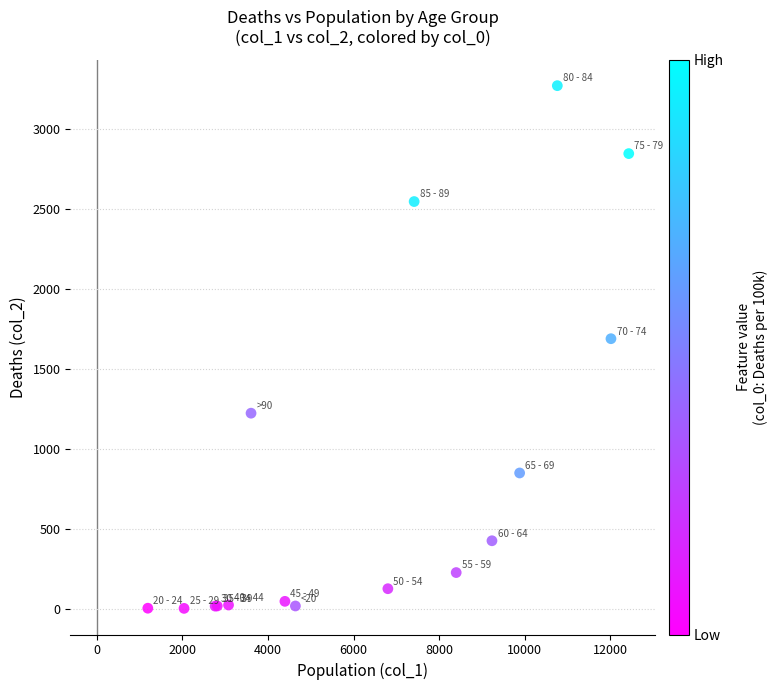

What Y value in the scatter plot is closest to 1638?

1690